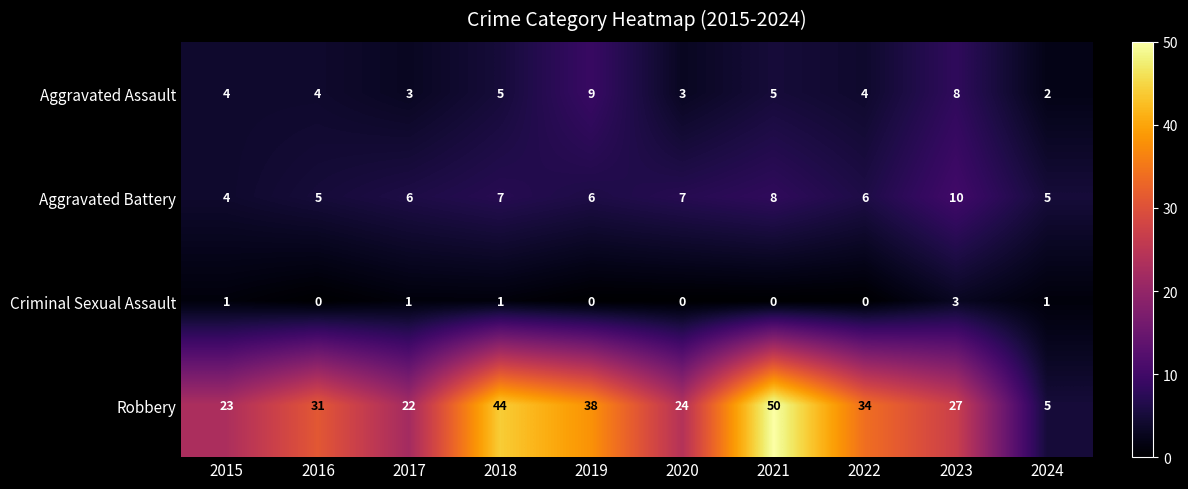

Where is Robbery nearest to the value 27?

2023